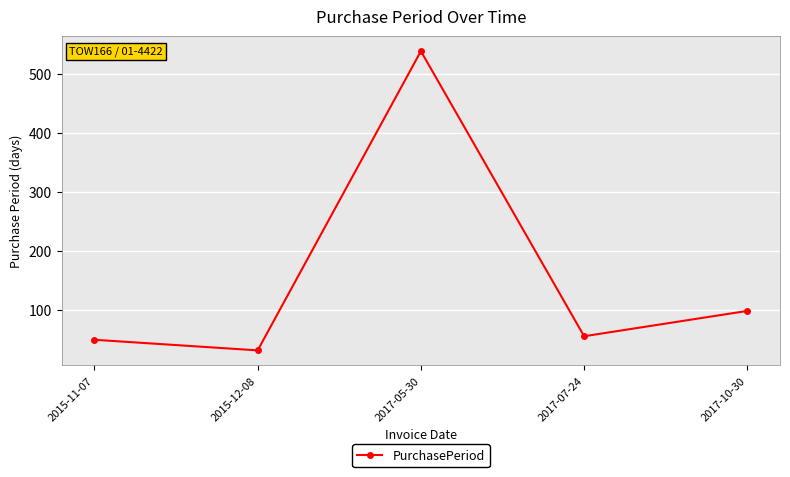

What is the change in value from 2015-11-07 to 2017-10-30?

+49